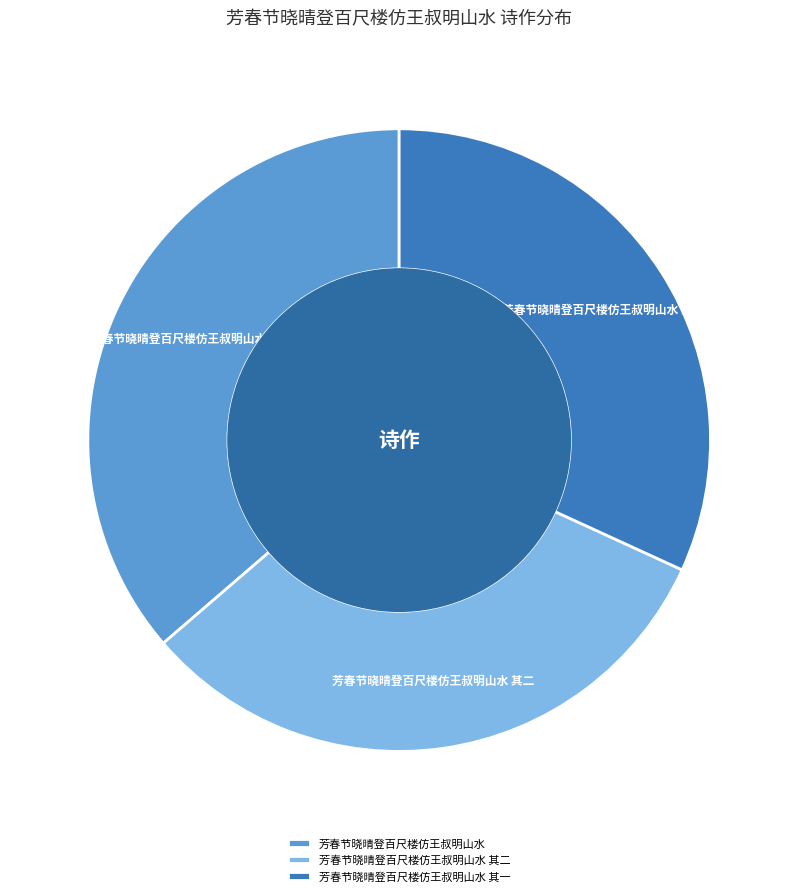

Count the number of slices in the pie.

3